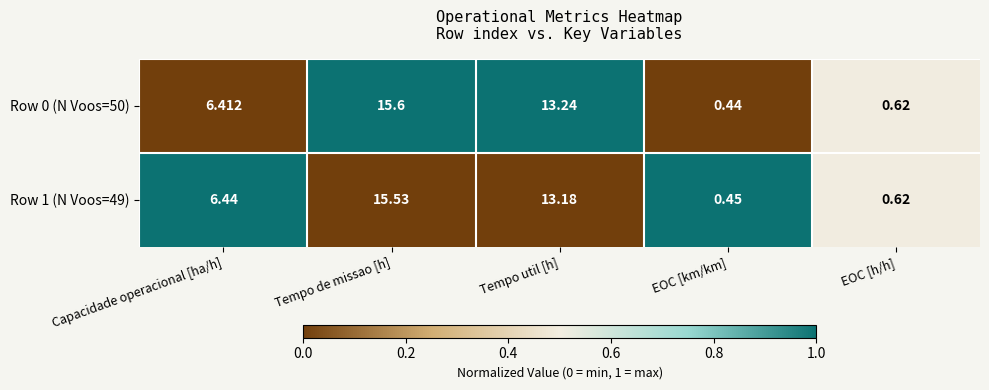

Which category has the highest value across all series?

Tempo de missao [h]